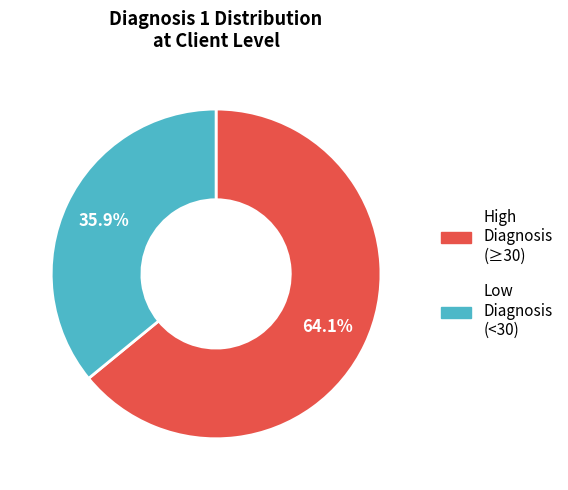

How many slices are in this pie chart?

2